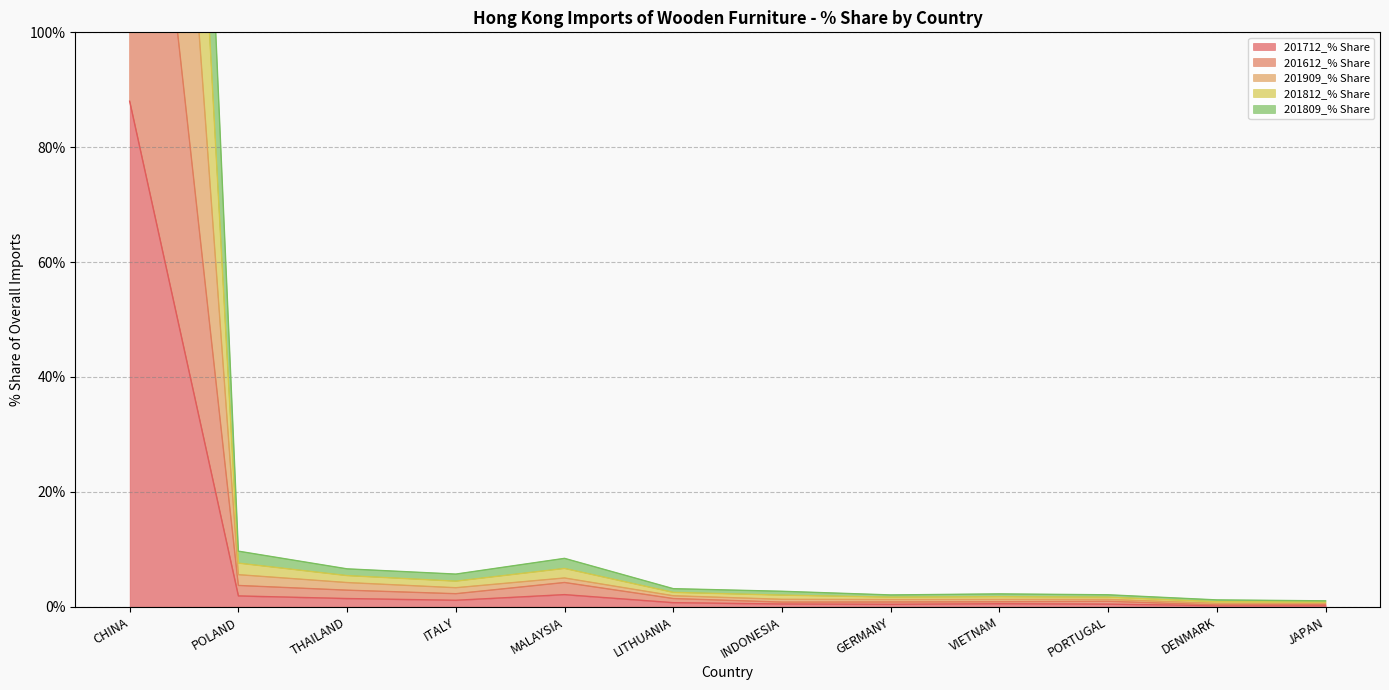

At which label is 201712_% Share closest to 44?

MALAYSIA